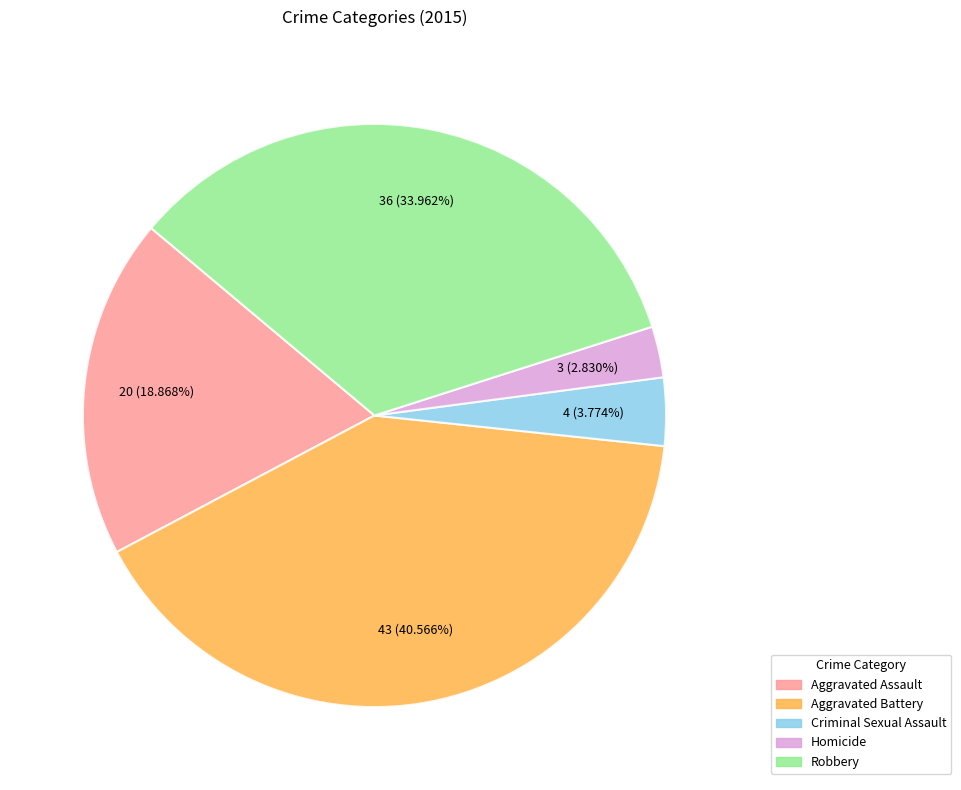

To the nearest percent, what is the average slice percentage?

20%